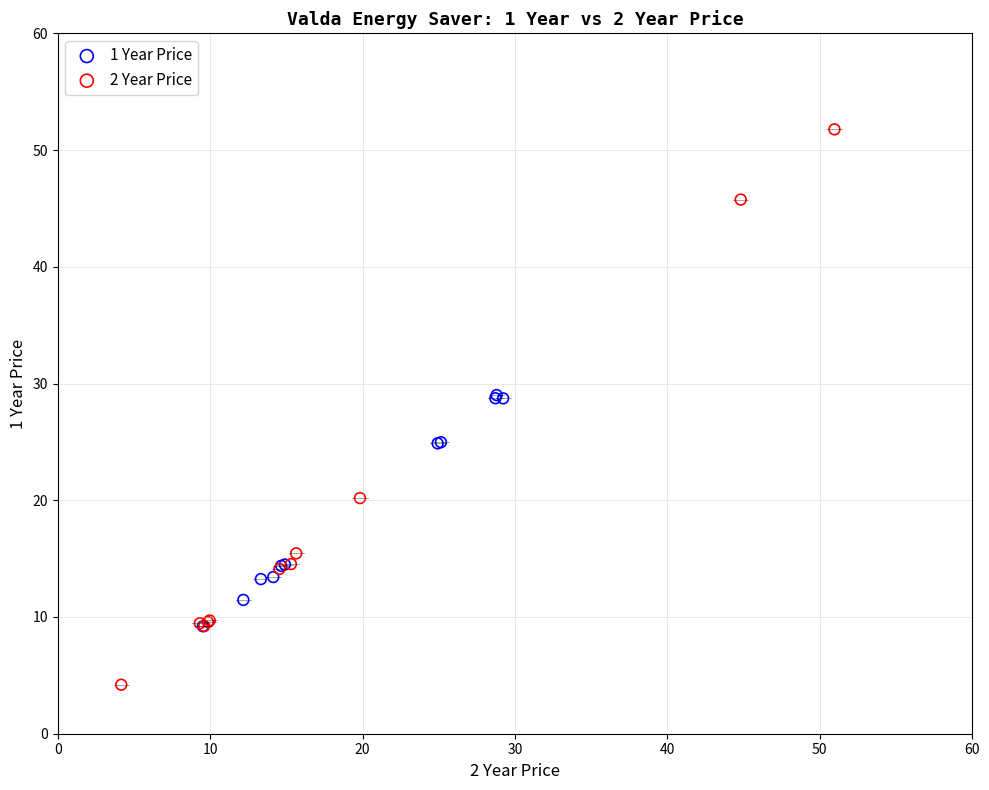

Which series has the widest spread of Y values?

2 Year Price